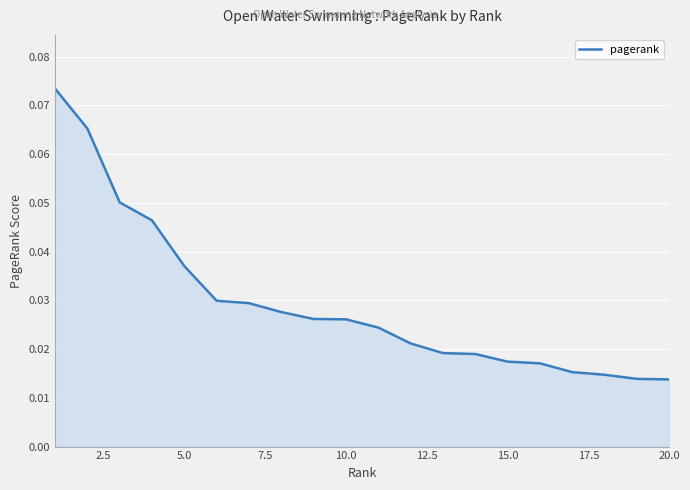

Is this an area chart (filled region under the line)?

Yes